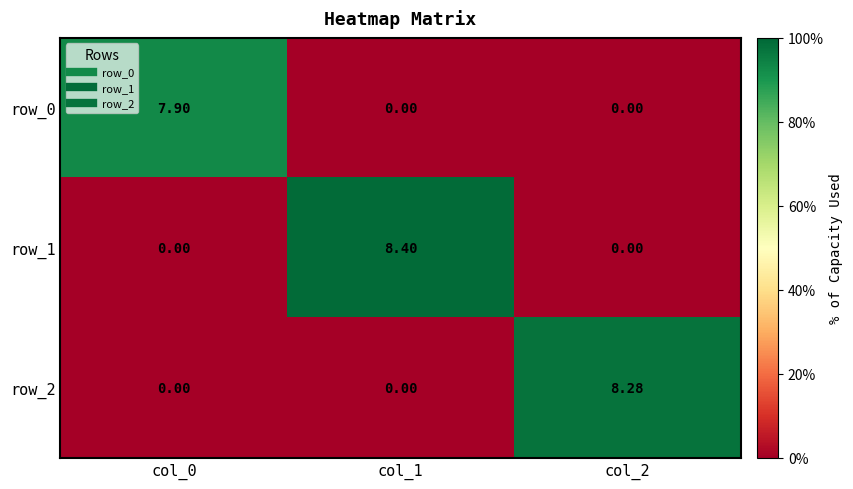

How many positive values does the row_1 series have?

1